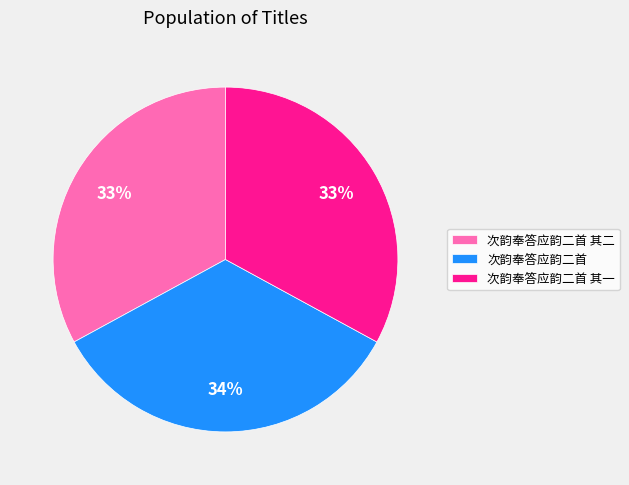

What is the ratio of the value at 次韵奉答应韵二首 to the value at 次韵奉答应韵二首 其一?

1.0